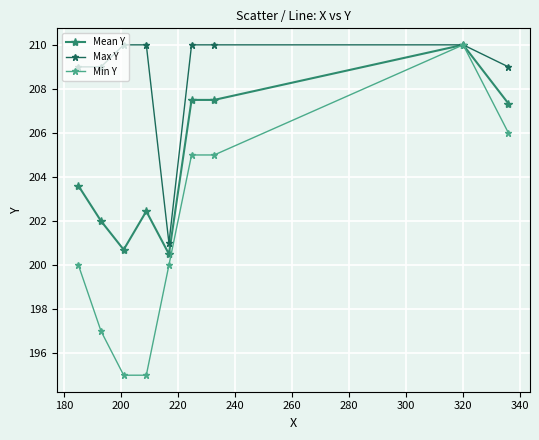

Rank the series by their average value, from lowest to highest.

Min Y, Mean Y, Max Y